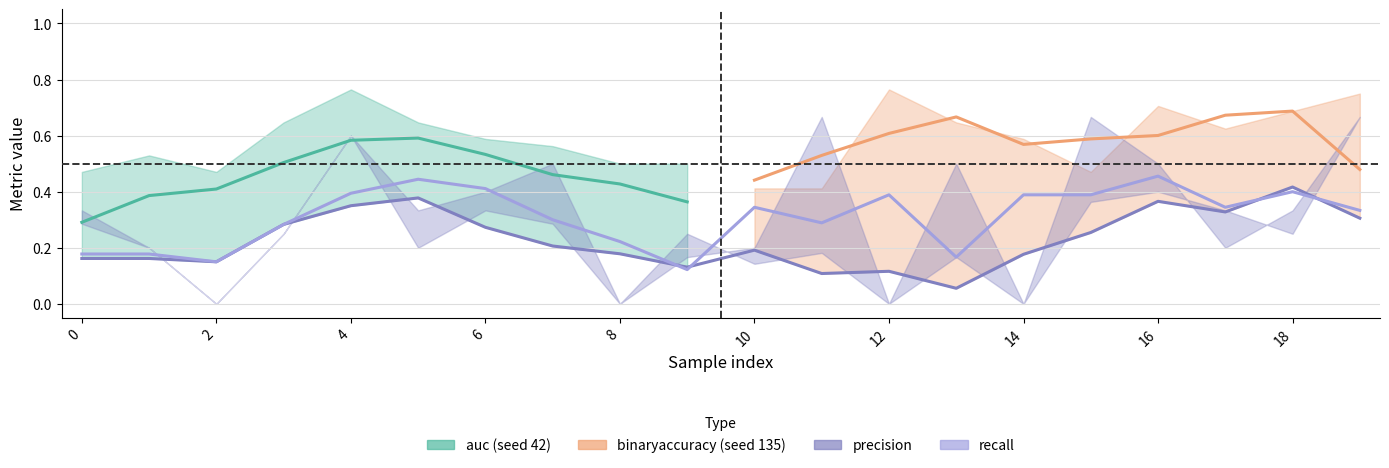

What is the sum of the auc values at 11 and 1?

0.9